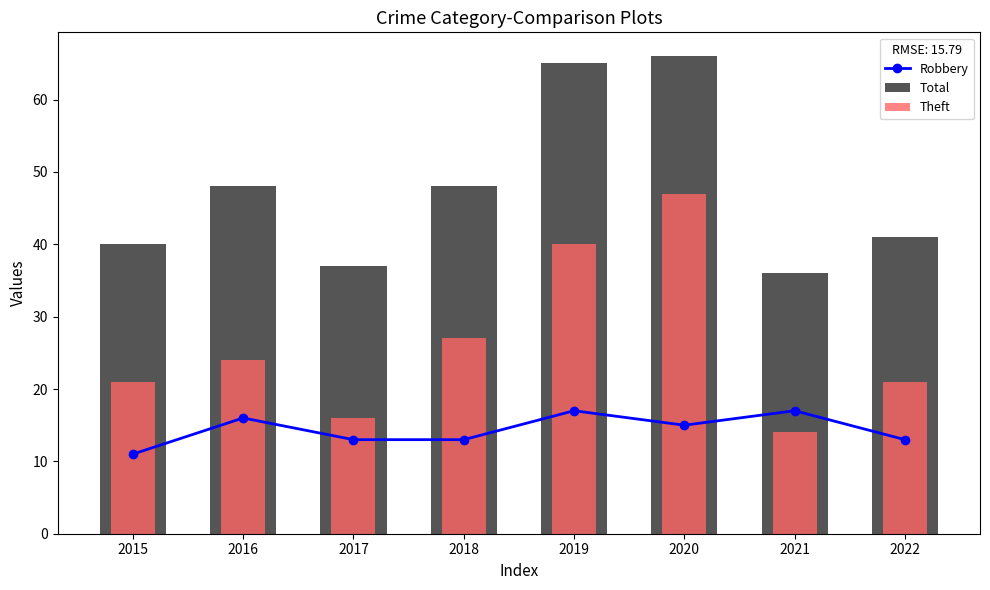

What is the lowest value of the Robbery series?

11